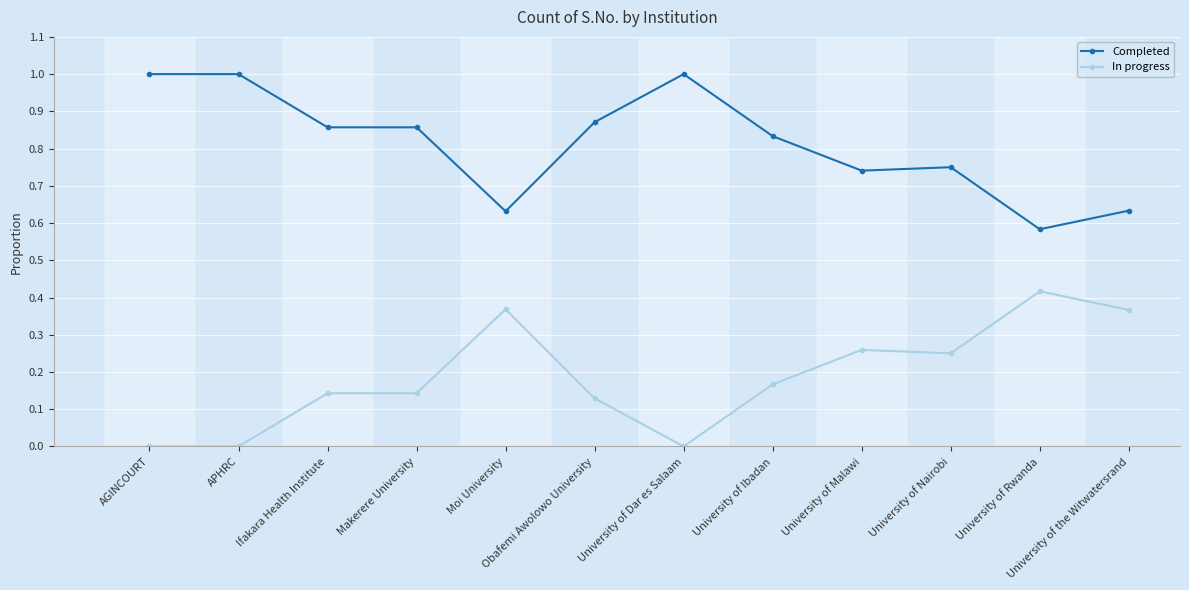

At which label is Completed closest to 0?

University of Rwanda